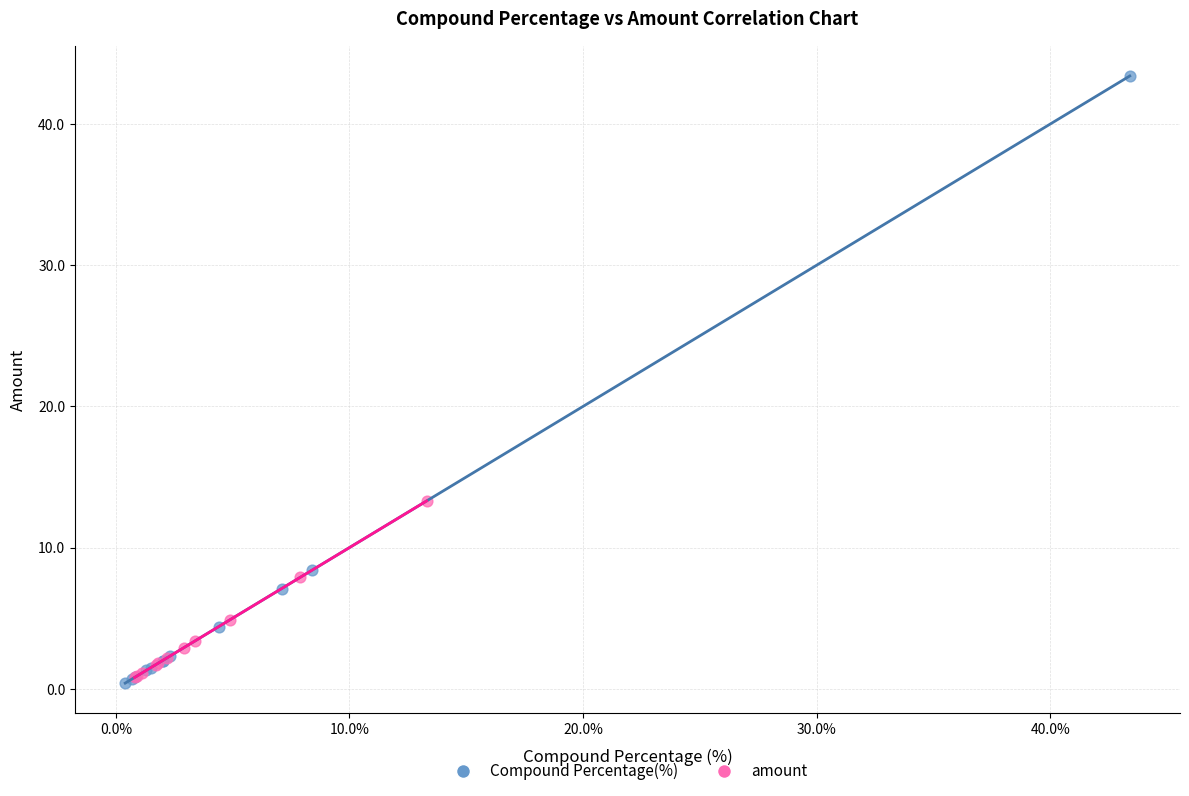

Which series reaches the maximum Y coordinate?

Compound Percentage(%)